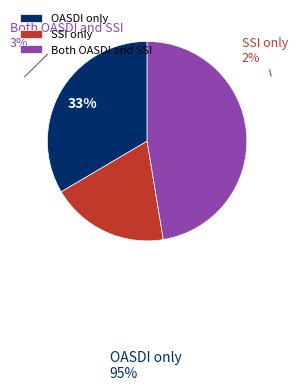

To the nearest percent, what portion does SSI only represent?

19%